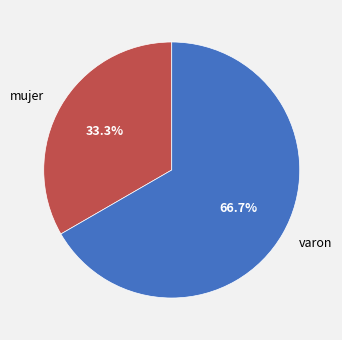

Does varon account for over 50% of the chart?

Yes